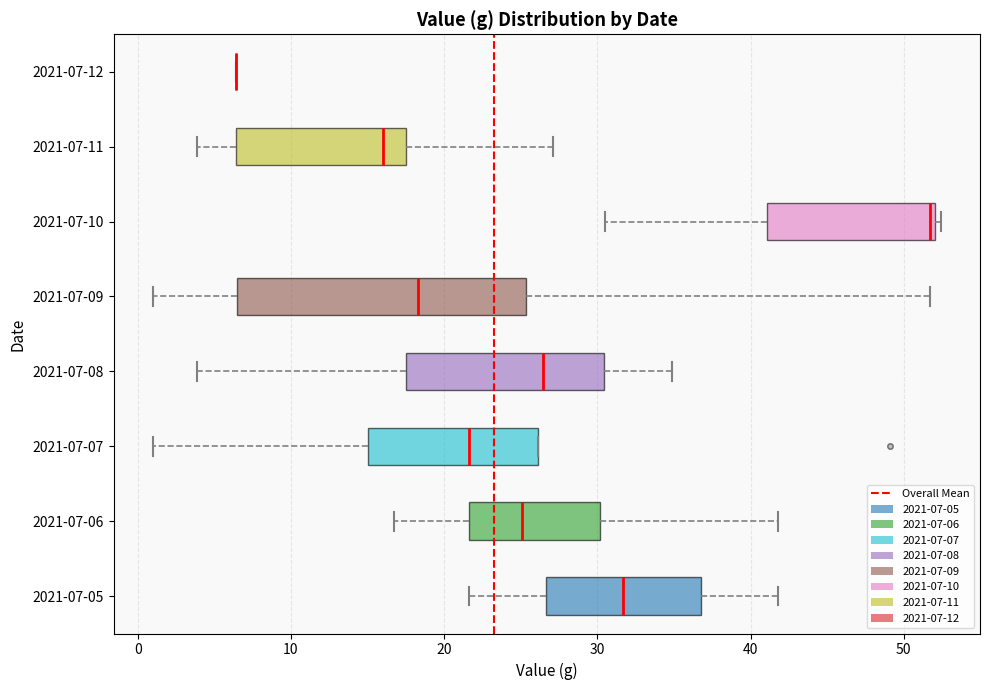

Reading bottom to top, transcribe this box plot: for each box, give where its median line is, the range the box spans, and where its two whiskers end, as read against the x-axis. The values are not printed on the chart, so give them approximately, as read against the axis.

2021-07-05: median 32, box 27 to 37, whiskers 22 to 42
2021-07-06: median 25, box 22 to 30, whiskers 17 to 42
2021-07-07: median 22, box 15 to 26, whiskers 1 to 26
2021-07-08: median 26, box 18 to 30, whiskers 4 to 35
2021-07-09: median 18, box 6 to 25, whiskers 1 to 52
2021-07-10: median 52 (just left of the box's right edge), box 41 to 52, whiskers 31 to 52 (just right of the box's right edge)
2021-07-11: median 16, box 6 to 18, whiskers 4 to 27
2021-07-12: box collapsed to a line at 6, whiskers 6 to 6